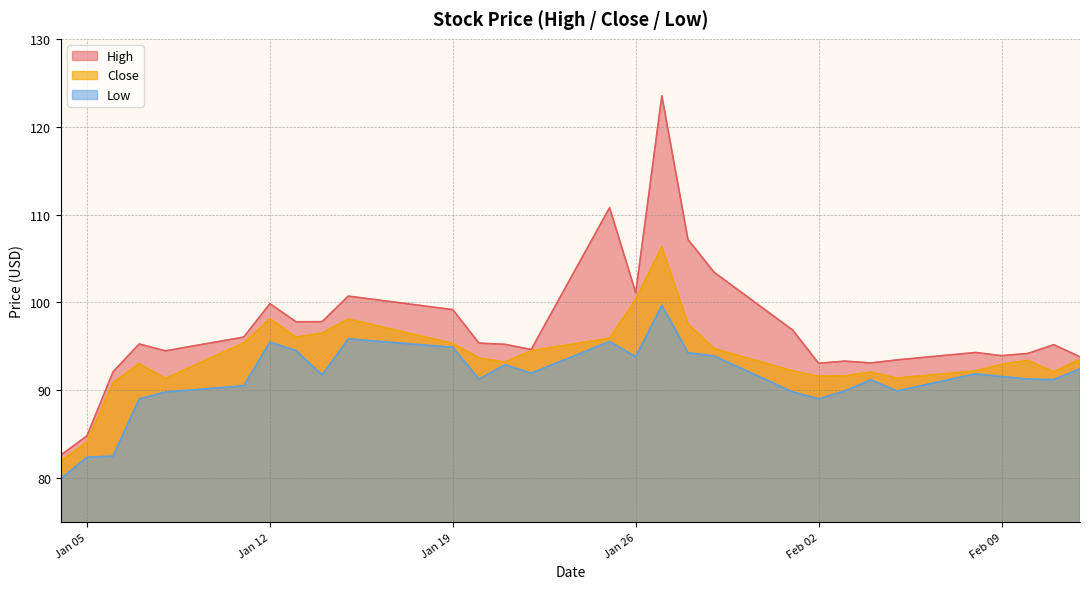

How many interior local valleys does the High series have?

7